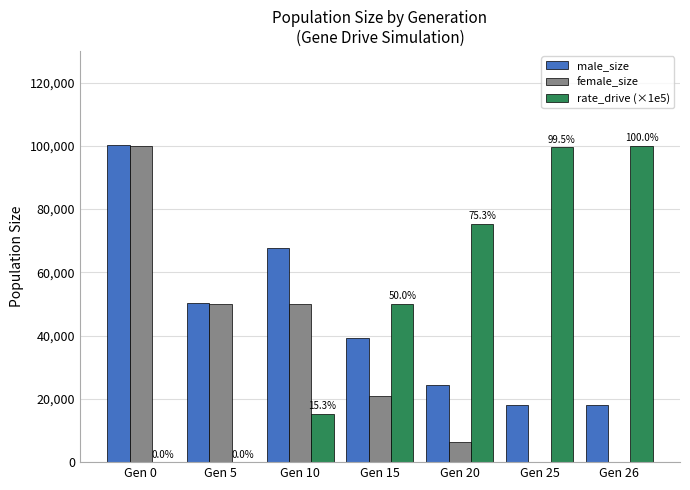

How many data points does each series have?

7